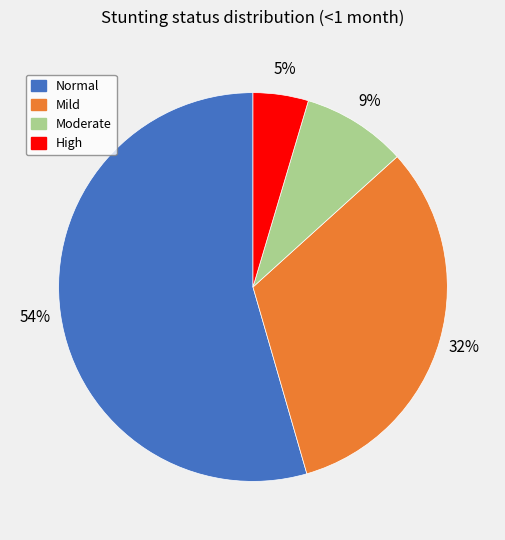

Rank the categories by value from highest to lowest.

Normal, Mild, Moderate, High